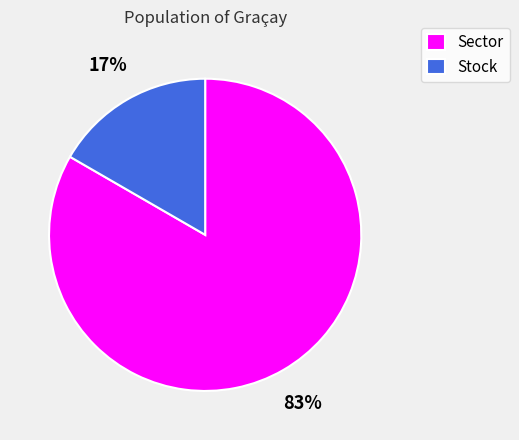

How many slices are in this pie chart?

2